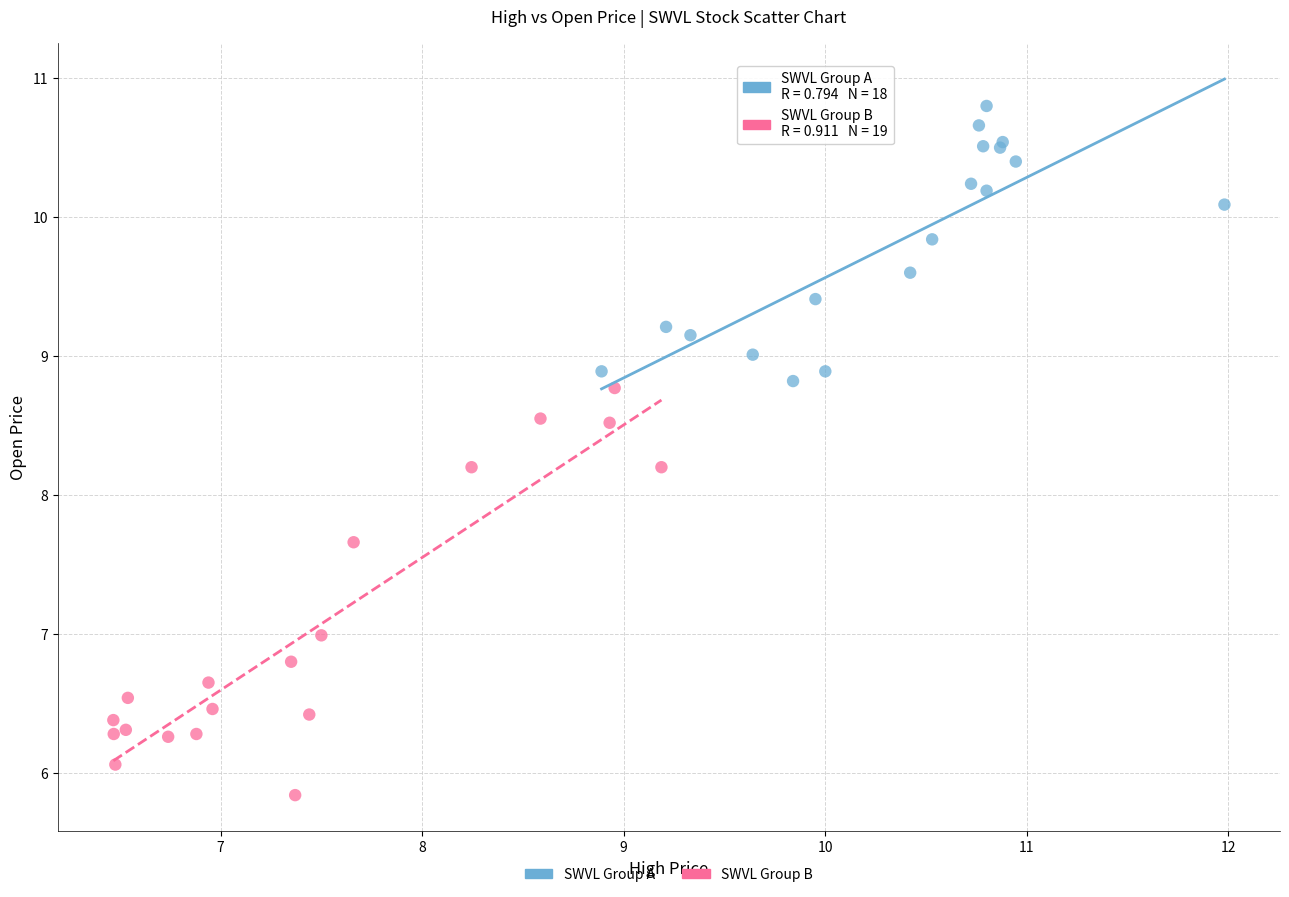

What are all the series names shown in the legend?

SWVL Group A, SWVL Group B